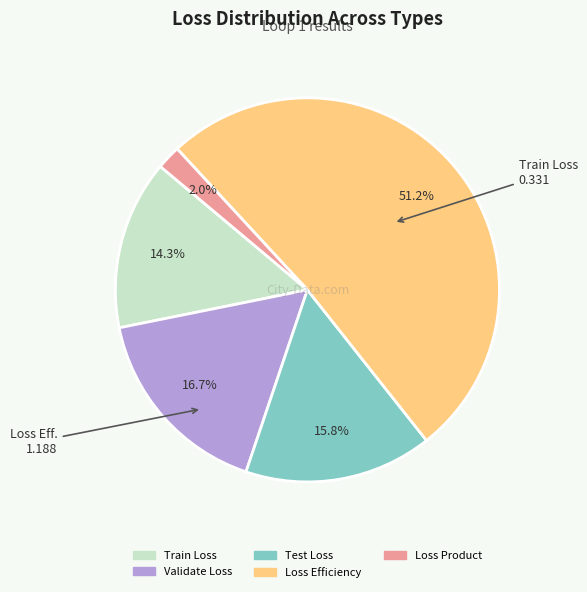

What is the smallest slice in the pie chart?

Loss Product